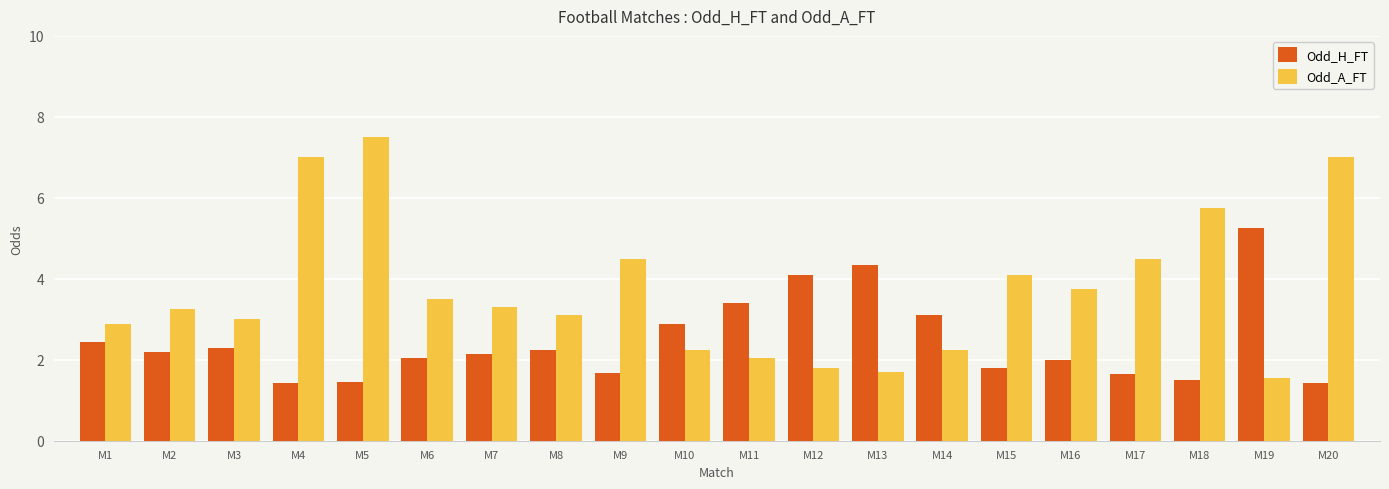

At how many categories does at least one series exceed 5?

5